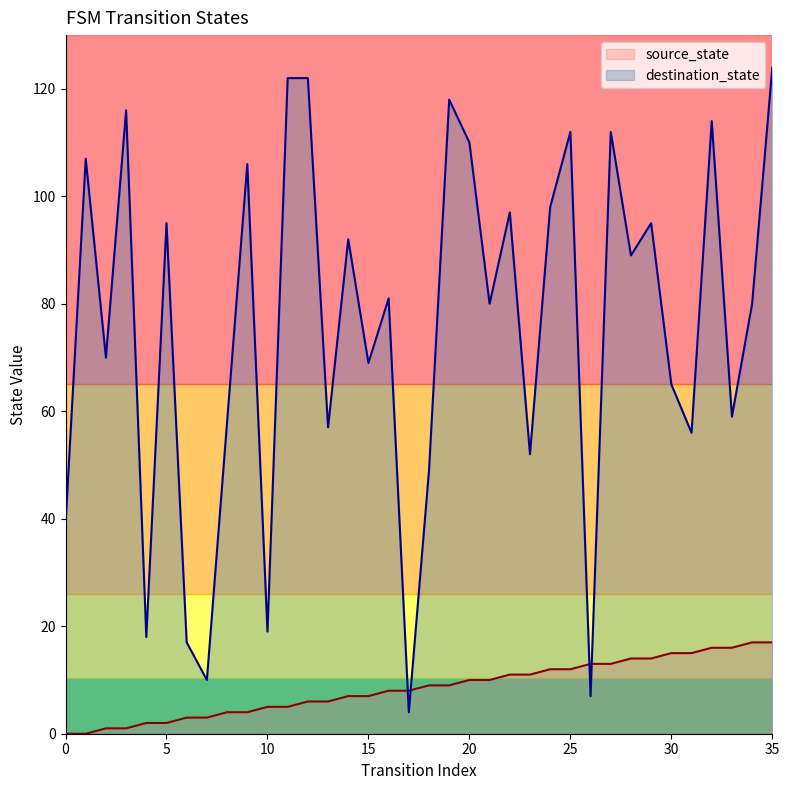

What is the maximum value for destination_state?

124